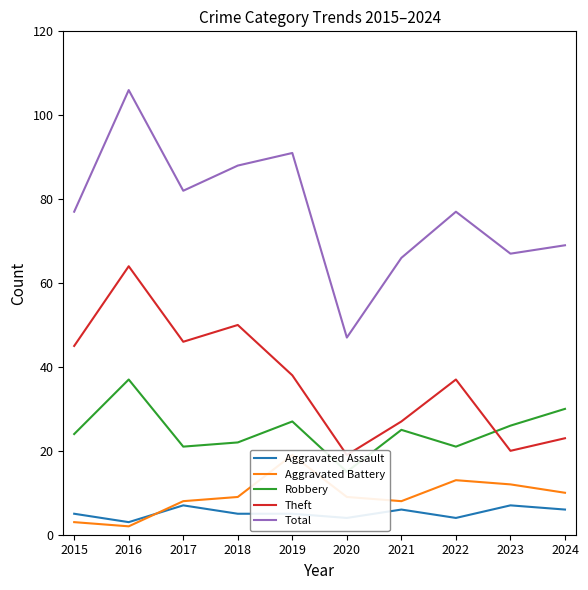

Reading left to right, extract all data points from this chart.

Aggravated Assault: 2015=5	2016=3	2017=7	2018=5	2019=5	2020=4	2021=6	2022=4	2023=7	2024=6
Aggravated Battery: 2015=3	2016=2	2017=8	2018=9	2019=19	2020=9	2021=8	2022=13	2023=12	2024=10
Robbery: 2015=24	2016=37	2017=21	2018=22	2019=27	2020=15	2021=25	2022=21	2023=26	2024=30
Theft: 2015=45	2016=64	2017=46	2018=50	2019=38	2020=19	2021=27	2022=37	2023=20	2024=23
Total: 2015=77	2016=106	2017=82	2018=88	2019=91	2020=47	2021=66	2022=77	2023=67	2024=69